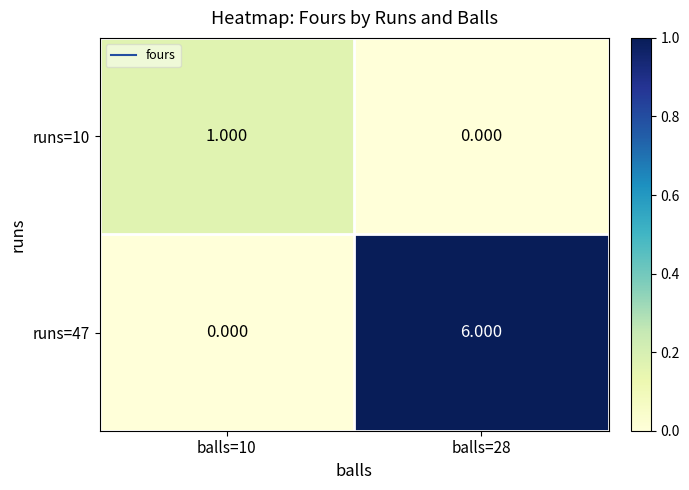

How many values in runs=10 are above zero?

1